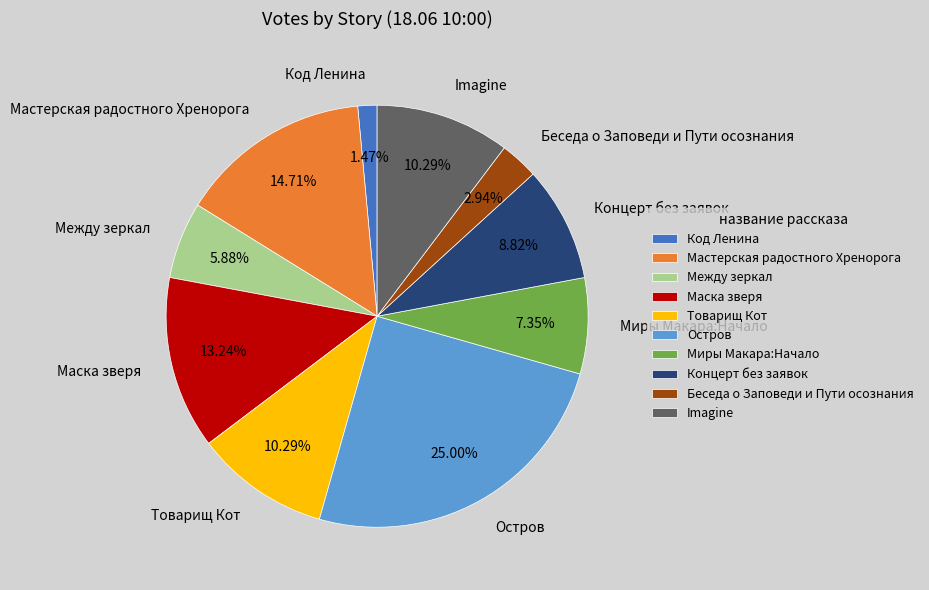

To the nearest percent, what is the combined percentage of Код Ленина and Миры Макара:Начало?

9%